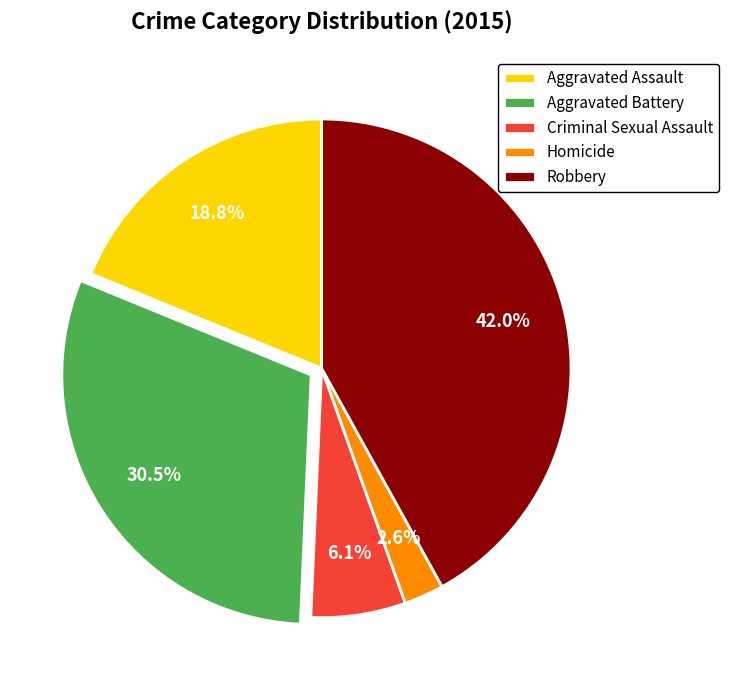

What percentage is the Aggravated Assault slice, to the nearest percent?

19%